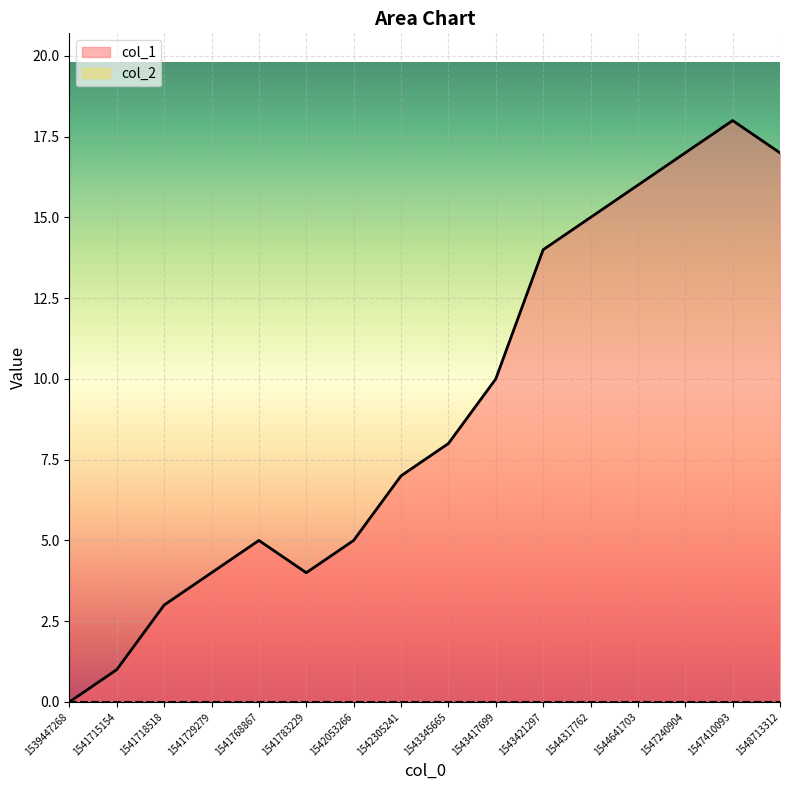

Where is the first local maximum?

1541768867